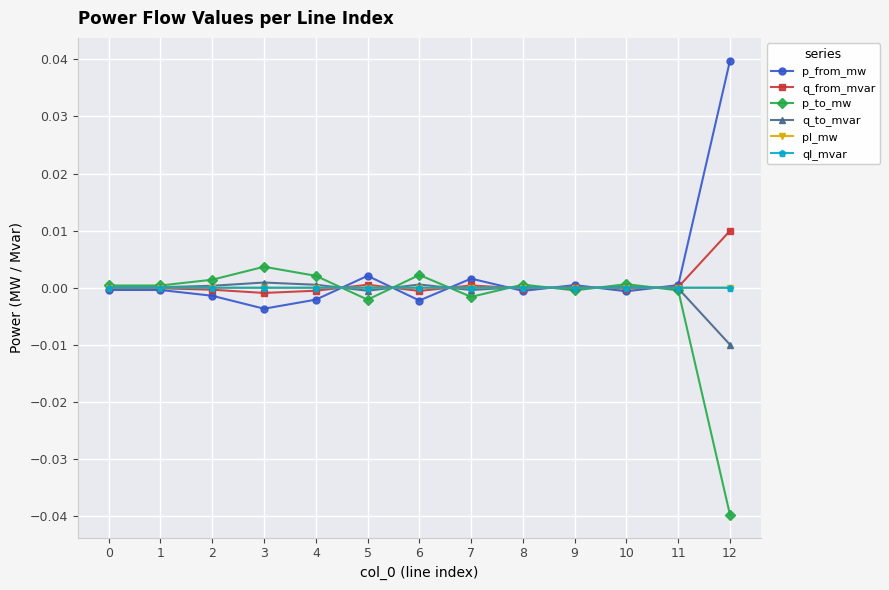

The q_from_mvar series shows 0.0 at 5. True or false?

True